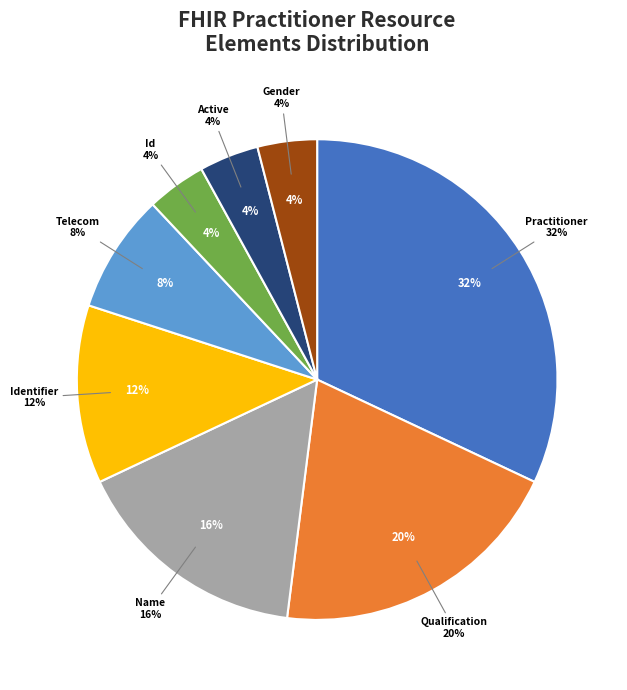

What is the ratio of the value at Practitioner.active to the value at Practitioner.name?

0.2